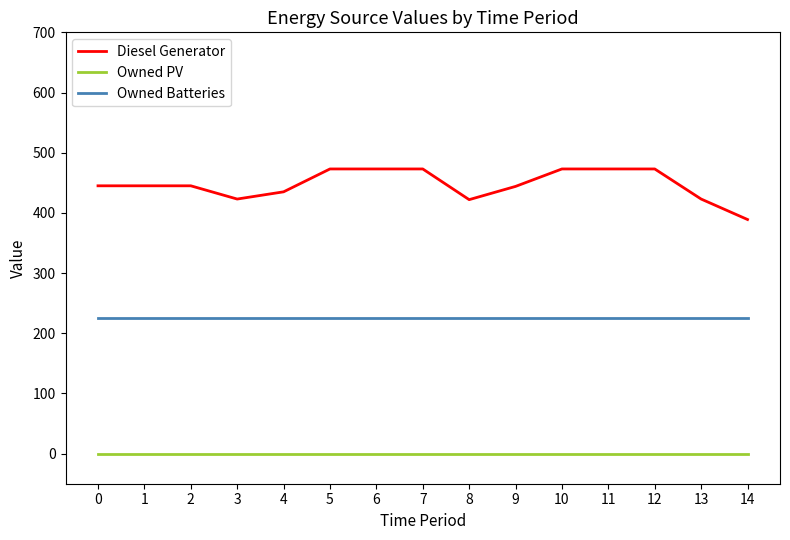

List the series in order of their peak value, lowest first.

Owned PV, Owned Batteries, Diesel Generator